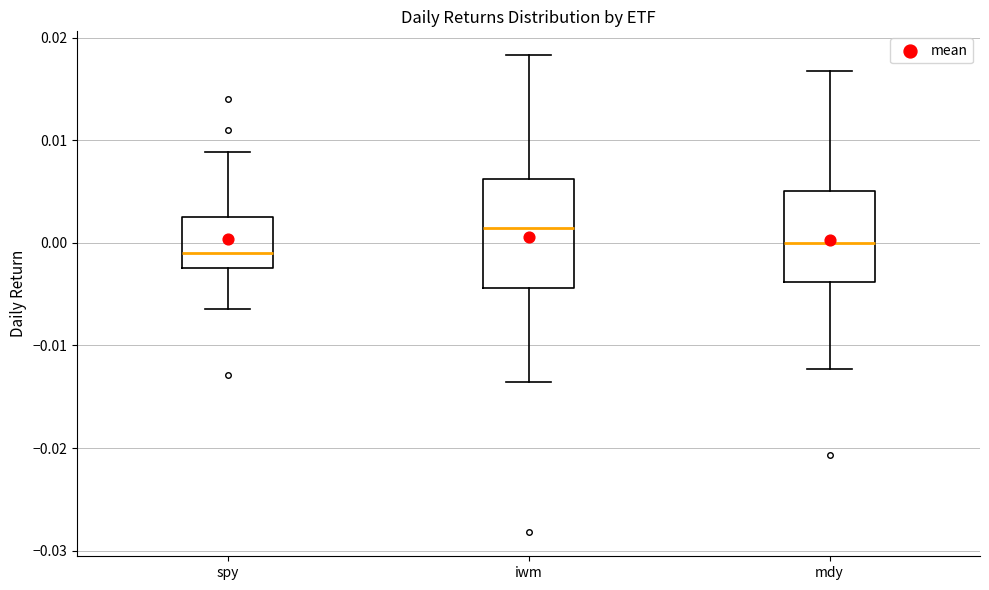

Where does the upper whisker of the box for spy end on the y-axis? The values are not printed on the chart, so give them approximately, as read against the axis.

0.009